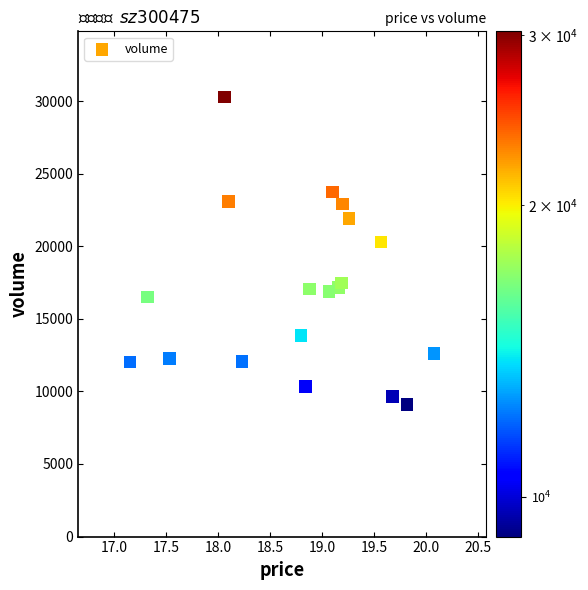

What Y value in the scatter plot is closest to 19680?

20279